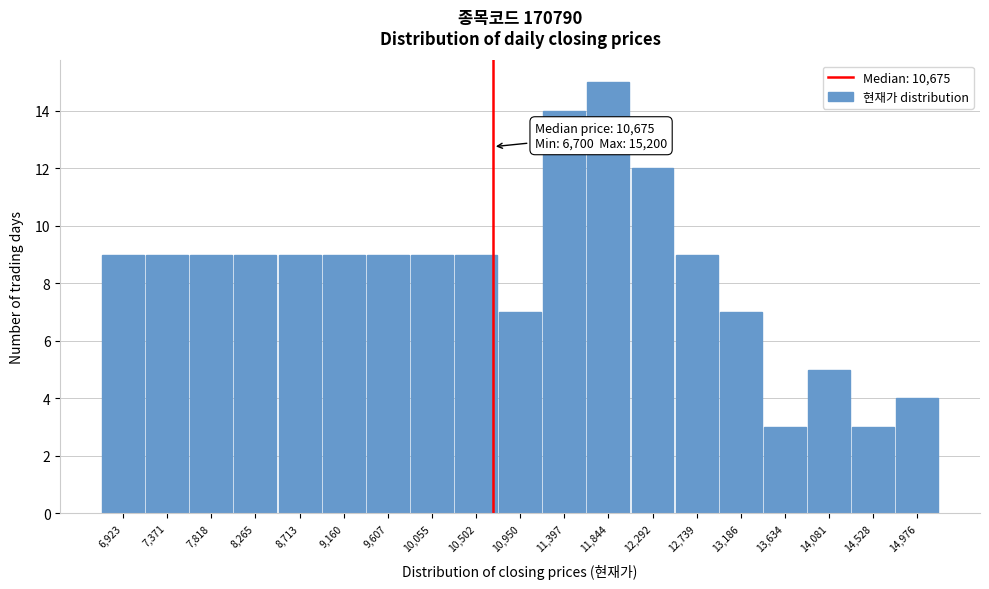

Over which range of the x-axis is the bar tallest?

11600 to 12050